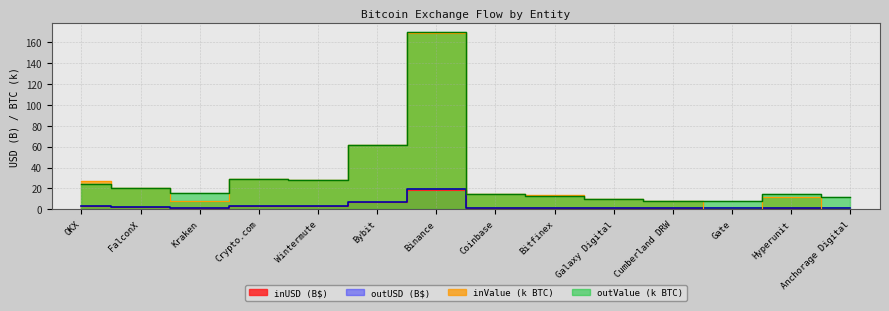

At how many categories does at least one series exceed 144?

1